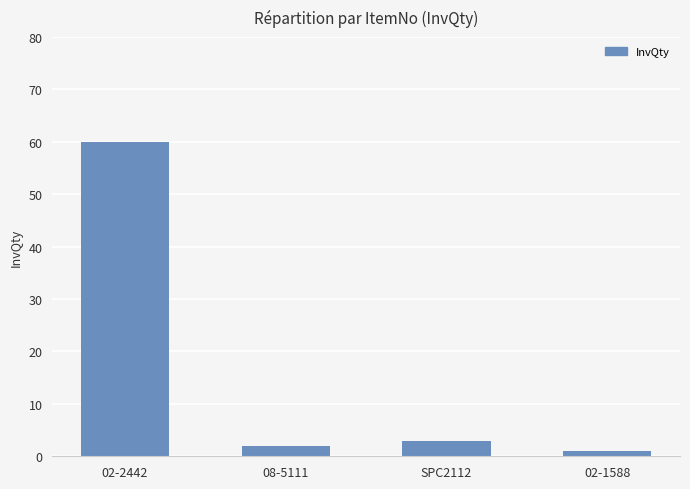

Reading left to right, extract all data points from this chart.

60	2	3	1